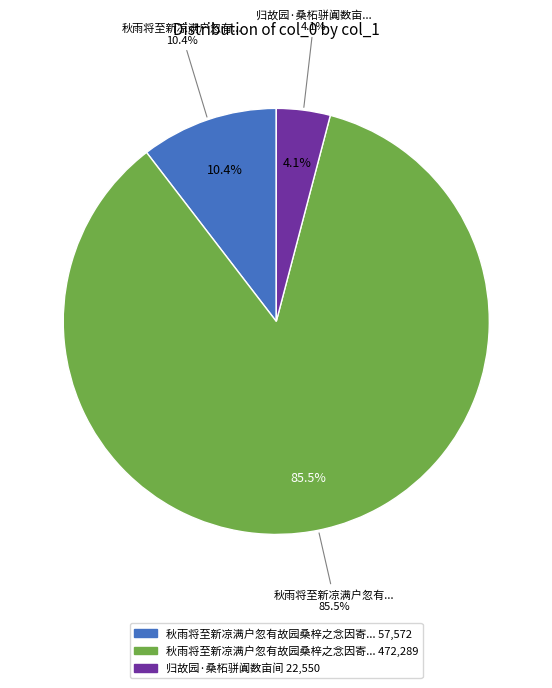

What percentage do 秋雨将至新凉满户忽有故园桑梓之念因寄东斋 and 秋雨将至新凉满户忽有故园桑梓之念因寄东斋文石禅师 together represent?

95.9%